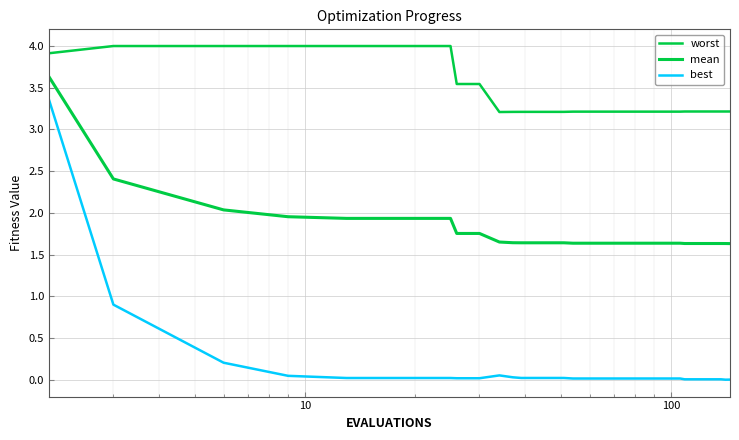

Which series has the largest range (max minus min)?

best